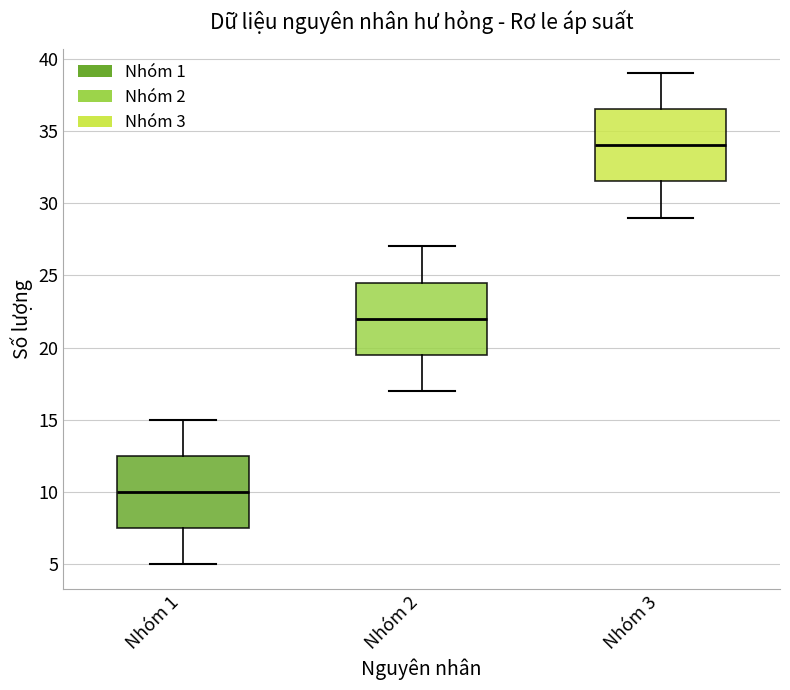

Which box has the highest median line?

Nhóm 3